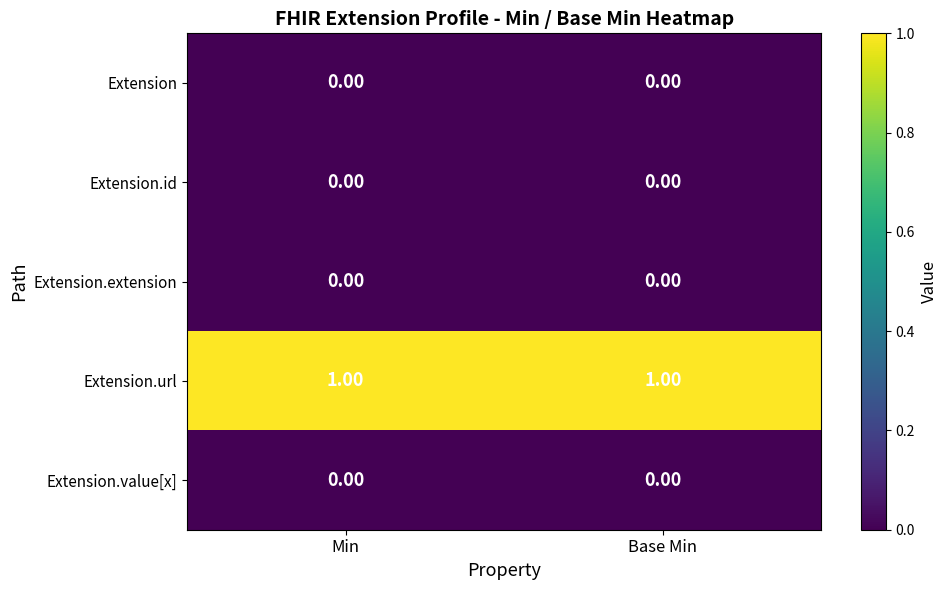

Is the value of Extension.url at Base Min greater than the value of Extension.id at Base Min?

Yes